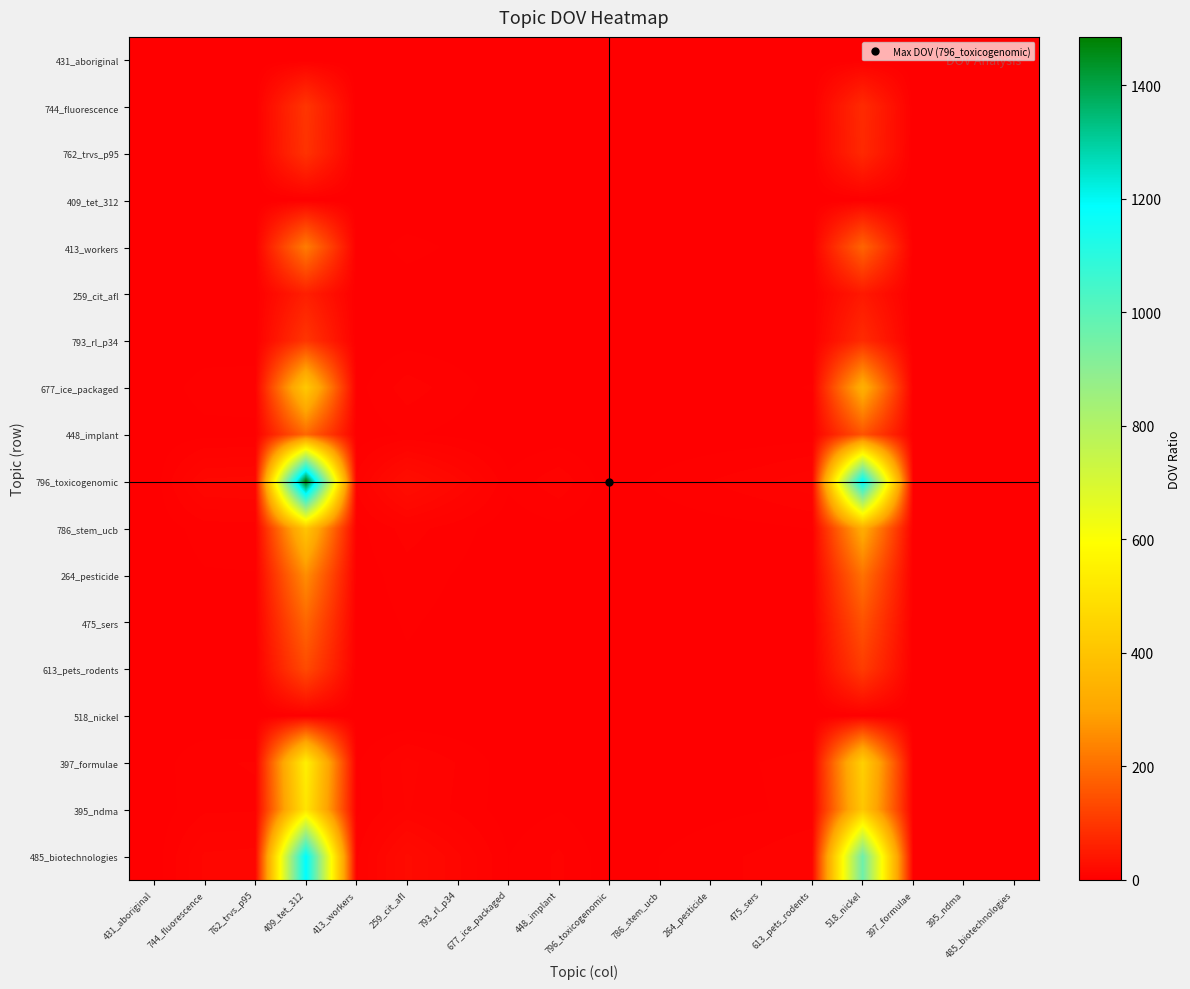

Reading right to left, extract all data points from this chart.

431_aboriginal: 485_biotechnologies=0.0	395_ndma=0.0	397_formulae=0.0	518_nickel=0.0	613_pets_rodents=0.0	475_sers=0.0	264_pesticide=0.0	786_stem_ucb=0.0	796_toxicogenomic=0.0	448_implant=0.0	677_ice_packaged=0.0	793_rl_p34=0.0	259_cit_afl=0.0	413_workers=0.0	409_tet_312=0.0	762_trvs_p95=0.0	744_fluorescence=0.0	431_aboriginal=1.0
744_fluorescence: 485_biotechnologies=0.1	395_ndma=0.2	397_formulae=0.2	518_nickel=78.6	613_pets_rodents=0.7	475_sers=0.5	264_pesticide=0.4	786_stem_ucb=0.2	796_toxicogenomic=0.1	448_implant=0.5	677_ice_packaged=0.2	793_rl_p34=1.0	259_cit_afl=1.7	413_workers=0.4	409_tet_312=97.4	762_trvs_p95=1.1	744_fluorescence=1.0	431_aboriginal=1.0
762_trvs_p95: 485_biotechnologies=0.1	395_ndma=0.2	397_formulae=0.2	518_nickel=74.4	613_pets_rodents=0.7	475_sers=0.5	264_pesticide=0.4	786_stem_ucb=0.2	796_toxicogenomic=0.1	448_implant=0.5	677_ice_packaged=0.2	793_rl_p34=0.9	259_cit_afl=1.6	413_workers=0.4	409_tet_312=92.2	762_trvs_p95=1.0	744_fluorescence=0.9	431_aboriginal=1.0
409_tet_312: 485_biotechnologies=0.0	395_ndma=0.0	397_formulae=0.0	518_nickel=0.8	613_pets_rodents=0.0	475_sers=0.0	264_pesticide=0.0	786_stem_ucb=0.0	796_toxicogenomic=0.0	448_implant=0.0	677_ice_packaged=0.0	793_rl_p34=0.0	259_cit_afl=0.0	413_workers=0.0	409_tet_312=1.0	762_trvs_p95=0.0	744_fluorescence=0.0	431_aboriginal=1.0
413_workers: 485_biotechnologies=0.2	395_ndma=0.4	397_formulae=0.4	518_nickel=181.9	613_pets_rodents=1.7	475_sers=1.2	264_pesticide=0.9	786_stem_ucb=0.6	796_toxicogenomic=0.2	448_implant=1.2	677_ice_packaged=0.5	793_rl_p34=2.3	259_cit_afl=4.0	413_workers=1.0	409_tet_312=225.4	762_trvs_p95=2.4	744_fluorescence=2.3	431_aboriginal=1.0
259_cit_afl: 485_biotechnologies=0.0	395_ndma=0.1	397_formulae=0.1	518_nickel=45.6	613_pets_rodents=0.4	475_sers=0.3	264_pesticide=0.2	786_stem_ucb=0.1	796_toxicogenomic=0.0	448_implant=0.3	677_ice_packaged=0.1	793_rl_p34=0.6	259_cit_afl=1.0	413_workers=0.3	409_tet_312=56.5	762_trvs_p95=0.6	744_fluorescence=0.6	431_aboriginal=1.0
793_rl_p34: 485_biotechnologies=0.1	395_ndma=0.2	397_formulae=0.2	518_nickel=78.7	613_pets_rodents=0.7	475_sers=0.5	264_pesticide=0.4	786_stem_ucb=0.2	796_toxicogenomic=0.1	448_implant=0.5	677_ice_packaged=0.2	793_rl_p34=1.0	259_cit_afl=1.7	413_workers=0.4	409_tet_312=97.6	762_trvs_p95=1.1	744_fluorescence=1.0	431_aboriginal=1.0
677_ice_packaged: 485_biotechnologies=0.3	395_ndma=0.8	397_formulae=0.8	518_nickel=335.7	613_pets_rodents=3.1	475_sers=2.2	264_pesticide=1.6	786_stem_ucb=1.0	796_toxicogenomic=0.3	448_implant=2.2	677_ice_packaged=1.0	793_rl_p34=4.3	259_cit_afl=7.4	413_workers=1.8	409_tet_312=416.1	762_trvs_p95=4.5	744_fluorescence=4.3	431_aboriginal=1.0
448_implant: 485_biotechnologies=0.2	395_ndma=0.4	397_formulae=0.3	518_nickel=150.5	613_pets_rodents=1.4	475_sers=1.0	264_pesticide=0.7	786_stem_ucb=0.5	796_toxicogenomic=0.1	448_implant=1.0	677_ice_packaged=0.4	793_rl_p34=1.9	259_cit_afl=3.3	413_workers=0.8	409_tet_312=186.5	762_trvs_p95=2.0	744_fluorescence=1.9	431_aboriginal=1.0
796_toxicogenomic: 485_biotechnologies=1.2	395_ndma=2.9	397_formulae=2.7	518_nickel=1198.2	613_pets_rodents=11.0	475_sers=8.0	264_pesticide=5.8	786_stem_ucb=3.7	796_toxicogenomic=1.0	448_implant=8.0	677_ice_packaged=3.6	793_rl_p34=15.2	259_cit_afl=26.3	413_workers=6.6	409_tet_312=1485.3	762_trvs_p95=16.1	744_fluorescence=15.2	431_aboriginal=1.0
786_stem_ucb: 485_biotechnologies=0.3	395_ndma=0.8	397_formulae=0.7	518_nickel=326.3	613_pets_rodents=3.0	475_sers=2.2	264_pesticide=1.6	786_stem_ucb=1.0	796_toxicogenomic=0.3	448_implant=2.2	677_ice_packaged=1.0	793_rl_p34=4.1	259_cit_afl=7.2	413_workers=1.8	409_tet_312=404.5	762_trvs_p95=4.4	744_fluorescence=4.2	431_aboriginal=1.0
264_pesticide: 485_biotechnologies=0.2	395_ndma=0.5	397_formulae=0.5	518_nickel=206.5	613_pets_rodents=1.9	475_sers=1.4	264_pesticide=1.0	786_stem_ucb=0.6	796_toxicogenomic=0.2	448_implant=1.4	677_ice_packaged=0.6	793_rl_p34=2.6	259_cit_afl=4.5	413_workers=1.1	409_tet_312=256.0	762_trvs_p95=2.8	744_fluorescence=2.6	431_aboriginal=1.0
475_sers: 485_biotechnologies=0.2	395_ndma=0.4	397_formulae=0.3	518_nickel=149.5	613_pets_rodents=1.4	475_sers=1.0	264_pesticide=0.7	786_stem_ucb=0.5	796_toxicogenomic=0.1	448_implant=1.0	677_ice_packaged=0.4	793_rl_p34=1.9	259_cit_afl=3.3	413_workers=0.8	409_tet_312=185.3	762_trvs_p95=2.0	744_fluorescence=1.9	431_aboriginal=1.0
613_pets_rodents: 485_biotechnologies=0.1	395_ndma=0.3	397_formulae=0.2	518_nickel=109.1	613_pets_rodents=1.0	475_sers=0.7	264_pesticide=0.5	786_stem_ucb=0.3	796_toxicogenomic=0.1	448_implant=0.7	677_ice_packaged=0.3	793_rl_p34=1.4	259_cit_afl=2.4	413_workers=0.6	409_tet_312=135.3	762_trvs_p95=1.5	744_fluorescence=1.4	431_aboriginal=1.0
518_nickel: 485_biotechnologies=0.0	395_ndma=0.0	397_formulae=0.0	518_nickel=1.0	613_pets_rodents=0.0	475_sers=0.0	264_pesticide=0.0	786_stem_ucb=0.0	796_toxicogenomic=0.0	448_implant=0.0	677_ice_packaged=0.0	793_rl_p34=0.0	259_cit_afl=0.0	413_workers=0.0	409_tet_312=1.2	762_trvs_p95=0.0	744_fluorescence=0.0	431_aboriginal=1.0
397_formulae: 485_biotechnologies=0.5	395_ndma=1.1	397_formulae=1.0	518_nickel=440.2	613_pets_rodents=4.0	475_sers=2.9	264_pesticide=2.1	786_stem_ucb=1.3	796_toxicogenomic=0.4	448_implant=2.9	677_ice_packaged=1.3	793_rl_p34=5.6	259_cit_afl=9.7	413_workers=2.4	409_tet_312=545.7	762_trvs_p95=5.9	744_fluorescence=5.6	431_aboriginal=1.0
395_ndma: 485_biotechnologies=0.4	395_ndma=1.0	397_formulae=0.9	518_nickel=409.5	613_pets_rodents=3.8	475_sers=2.7	264_pesticide=2.0	786_stem_ucb=1.3	796_toxicogenomic=0.3	448_implant=2.7	677_ice_packaged=1.2	793_rl_p34=5.2	259_cit_afl=9.0	413_workers=2.3	409_tet_312=507.6	762_trvs_p95=5.5	744_fluorescence=5.2	431_aboriginal=1.0
485_biotechnologies: 485_biotechnologies=1.0	395_ndma=2.3	397_formulae=2.2	518_nickel=961.7	613_pets_rodents=8.8	475_sers=6.4	264_pesticide=4.7	786_stem_ucb=2.9	796_toxicogenomic=0.8	448_implant=6.4	677_ice_packaged=2.9	793_rl_p34=12.2	259_cit_afl=21.1	413_workers=5.3	409_tet_312=1192.1	762_trvs_p95=12.9	744_fluorescence=12.2	431_aboriginal=1.0